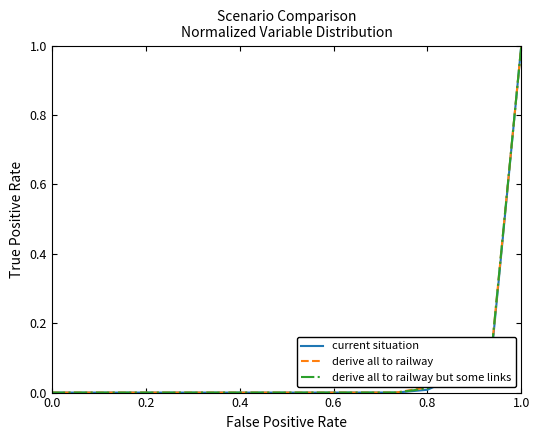

What is the highest value of the derive all to railway series?

1.0